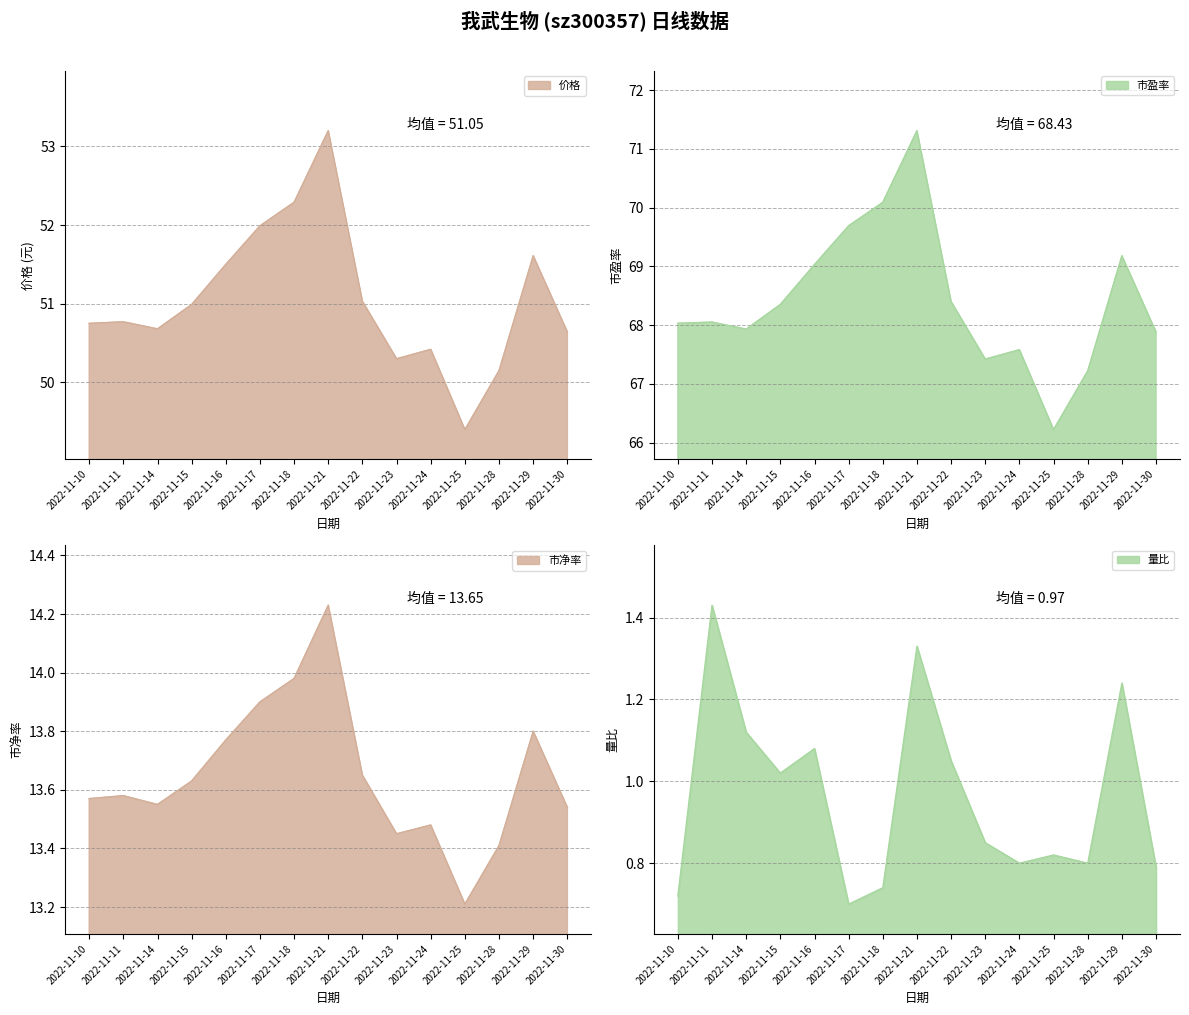

At which label does 价格 reach its peak?

2022-11-21